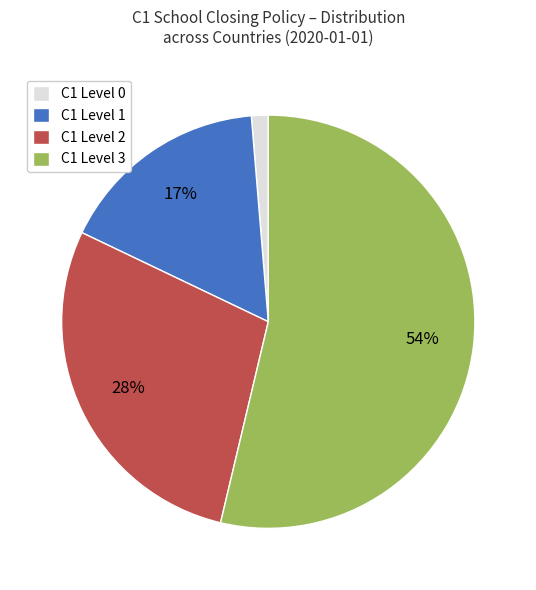

True or false: C1 Level 3 accounts for 61% of the total.

False